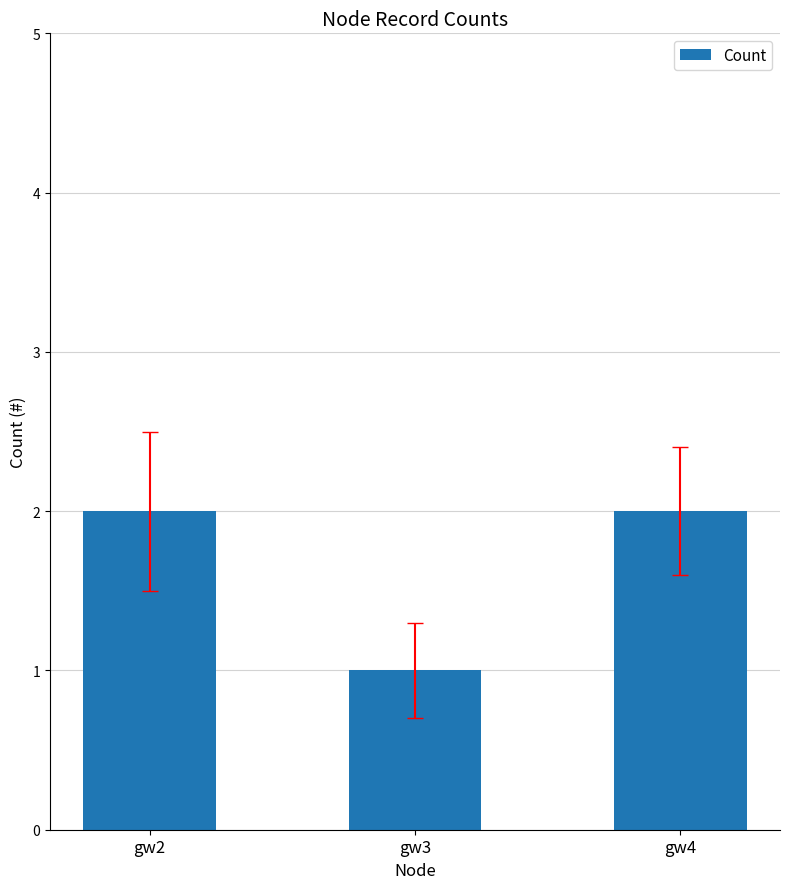

Reading left to right, what are all the values shown in this chart?

gw2=2	gw3=1	gw4=2